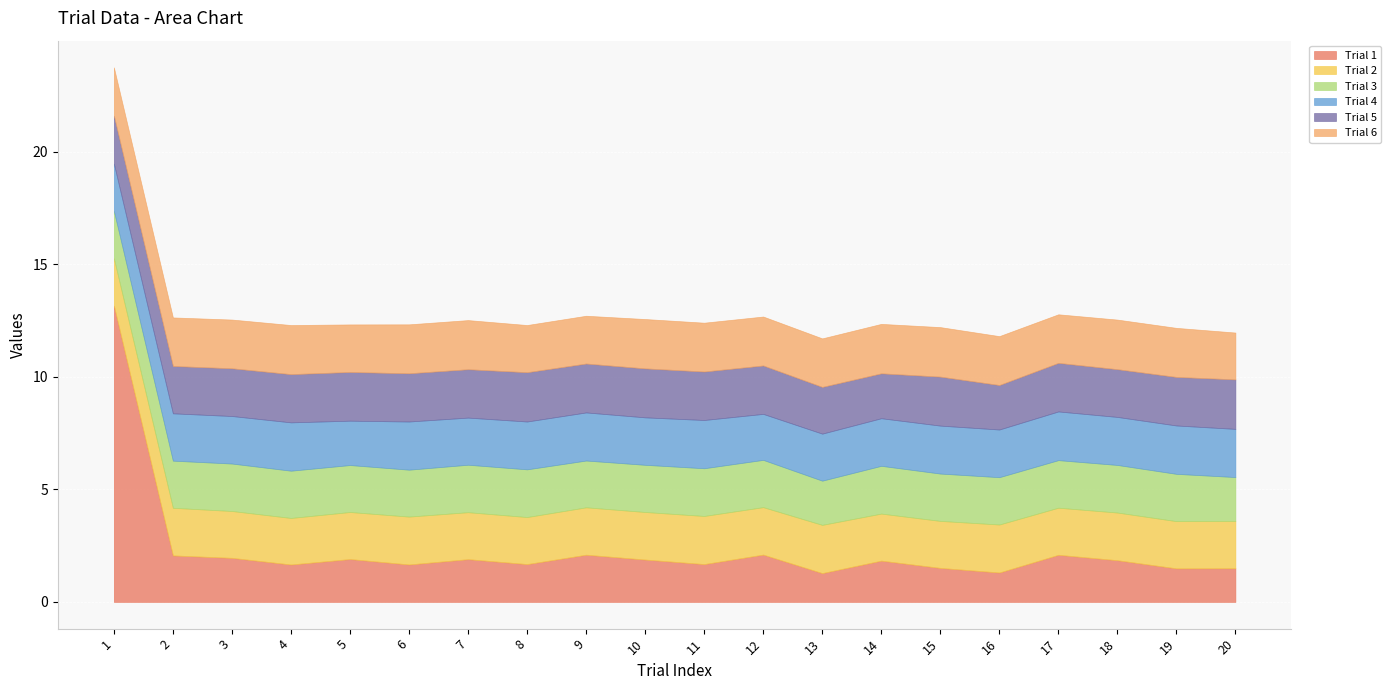

Count the Trial 2 values in the range 2 to 3.

20